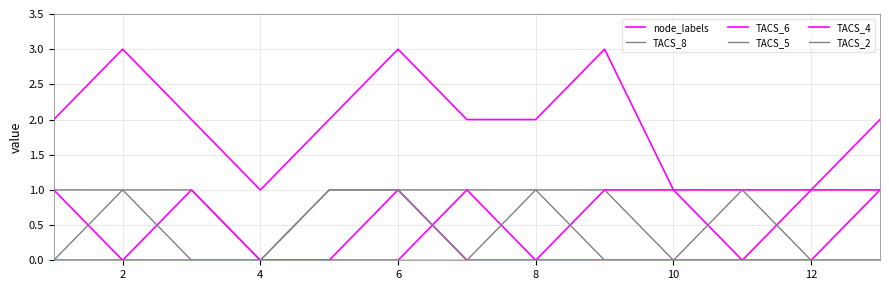

True or false: TACS_2 and node_labels intersect in this chart.

False